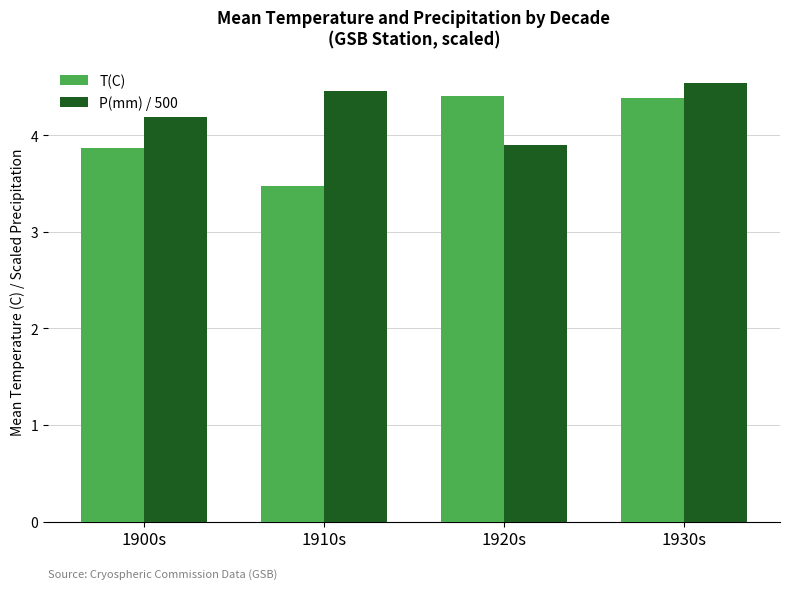

List the labels in order of P(mm) / 500 value, largest first.

1930s, 1910s, 1900s, 1920s